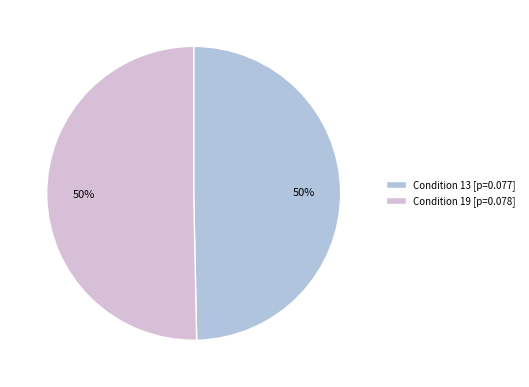

To the nearest percent, what percentage of the pie is Condition 13 [p=0.077]?

50%